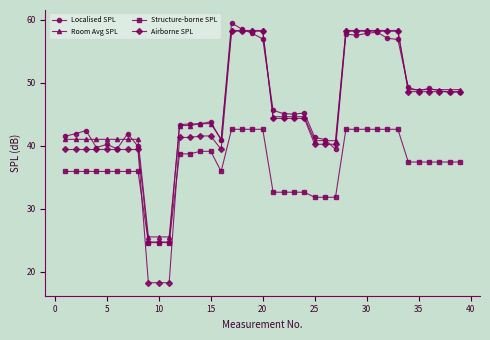

True or false: Structure-borne SPL and Airborne SPL intersect in this chart.

True